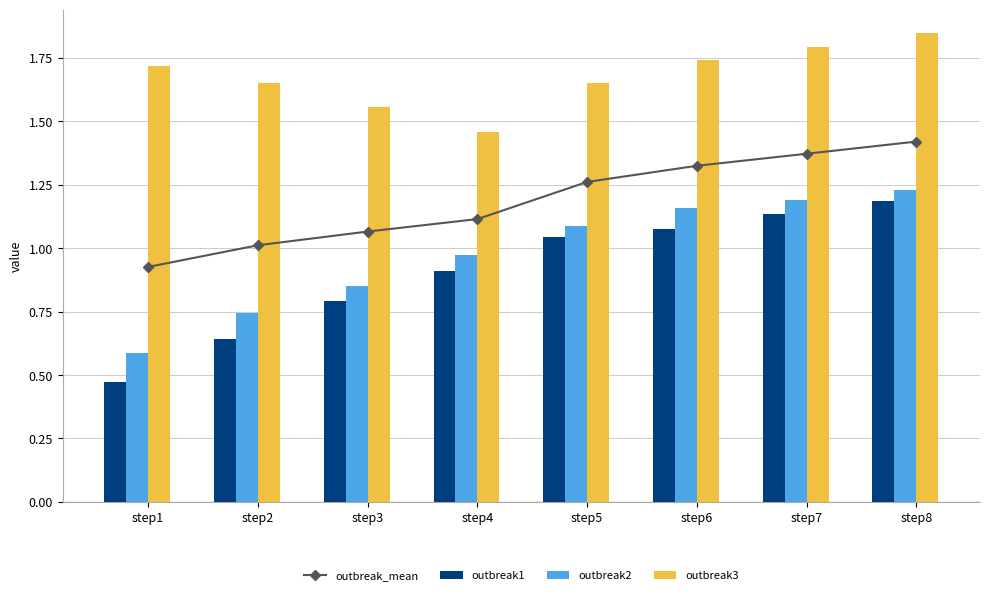

What are all the series names shown in the legend?

outbreak_mean, outbreak1, outbreak2, outbreak3